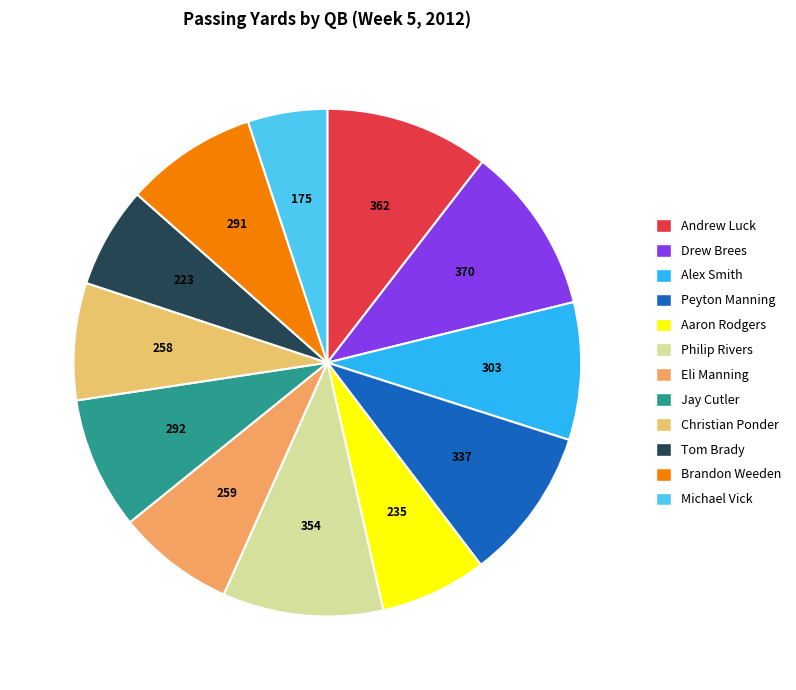

To the nearest percent, what is the difference between the Tom Brady and Michael Vick slice percentages?

1%